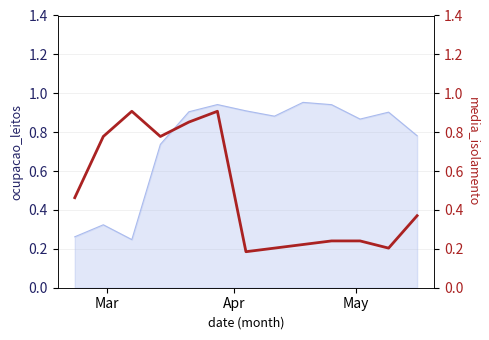

How many points are lower than both their immediate neighbors (excluding endpoints)?

3